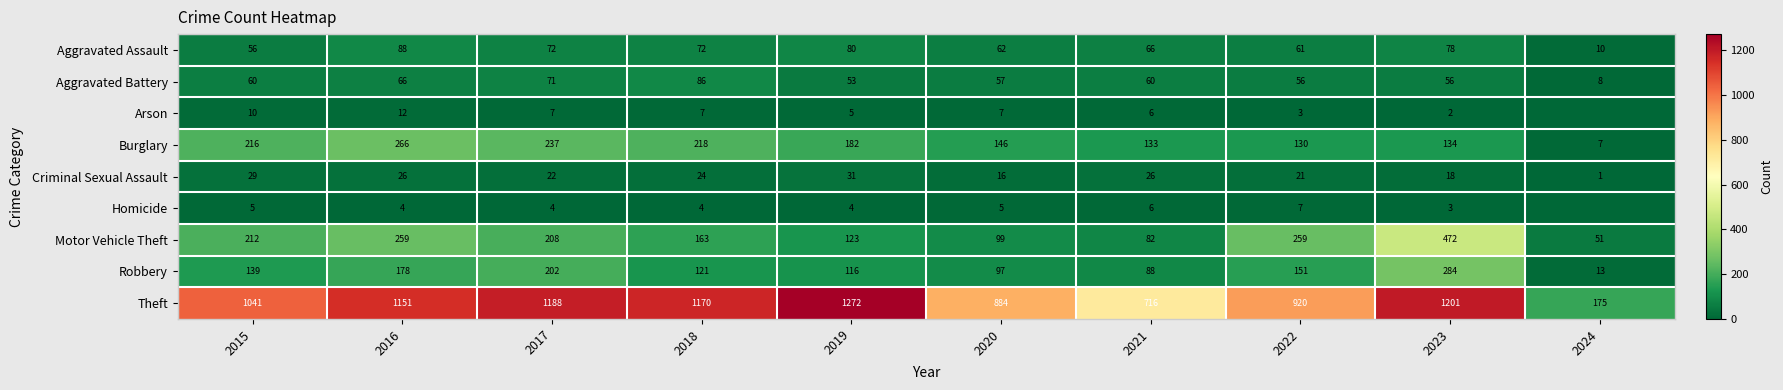

At which category does the chart reach its peak across all series?

2019